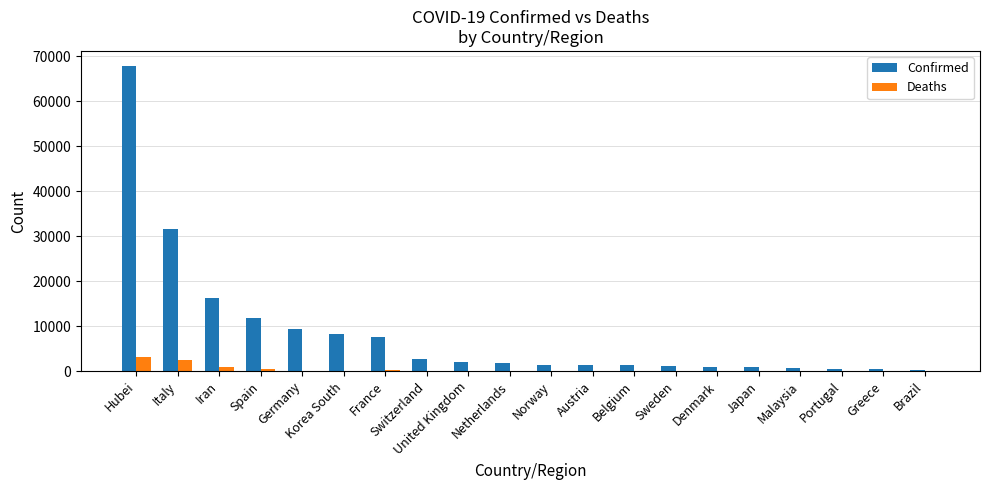

How many groups of bars are there?

20